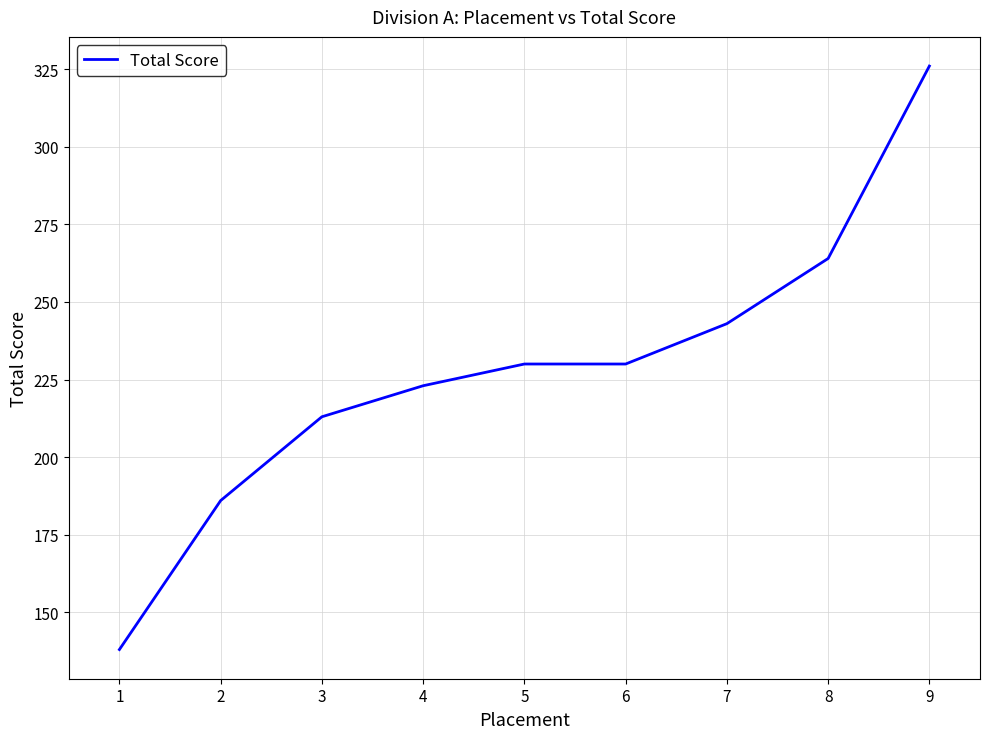

What is the difference between the maximum and minimum values?

188